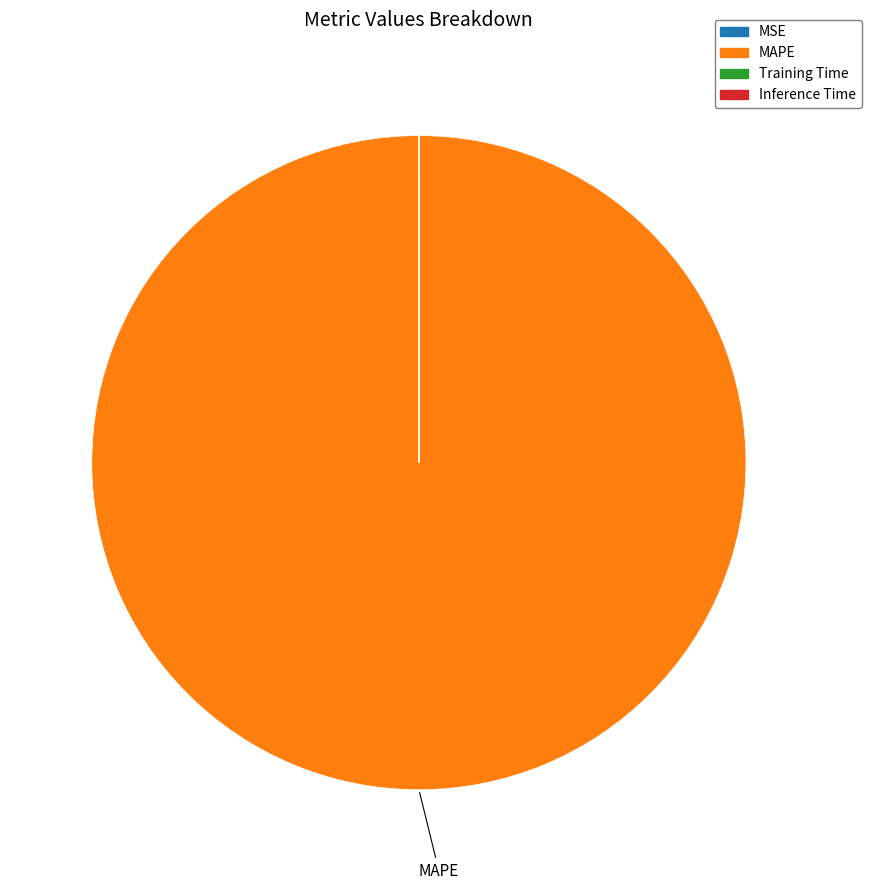

Is it true that MAPE is 91% of the pie?

False